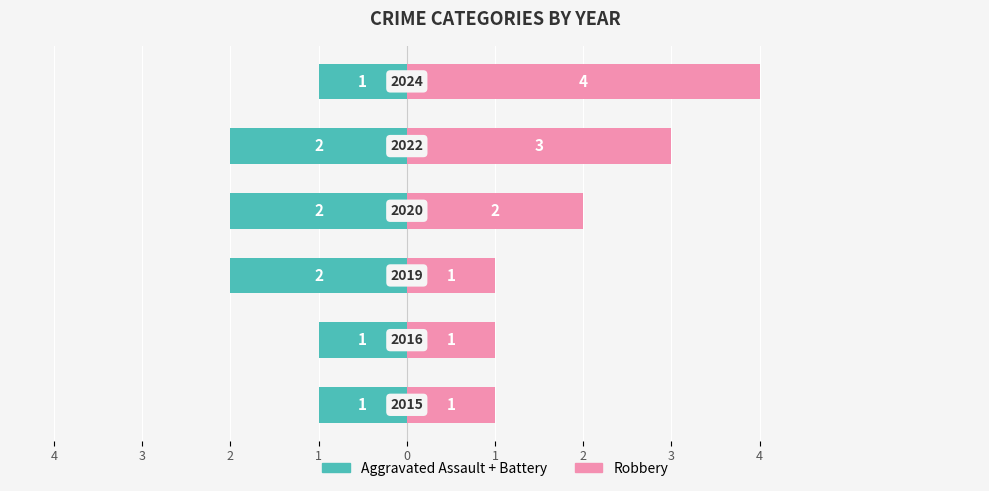

What is the difference between the maximum and minimum values in the Robbery series?

3